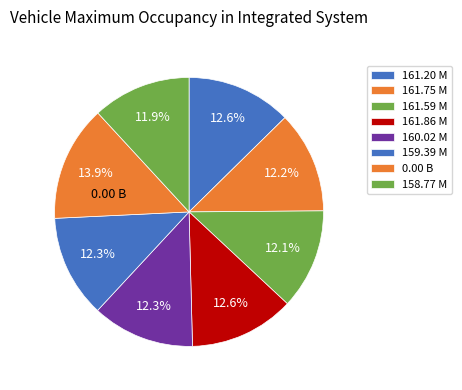

How many slices are in this pie chart?

8